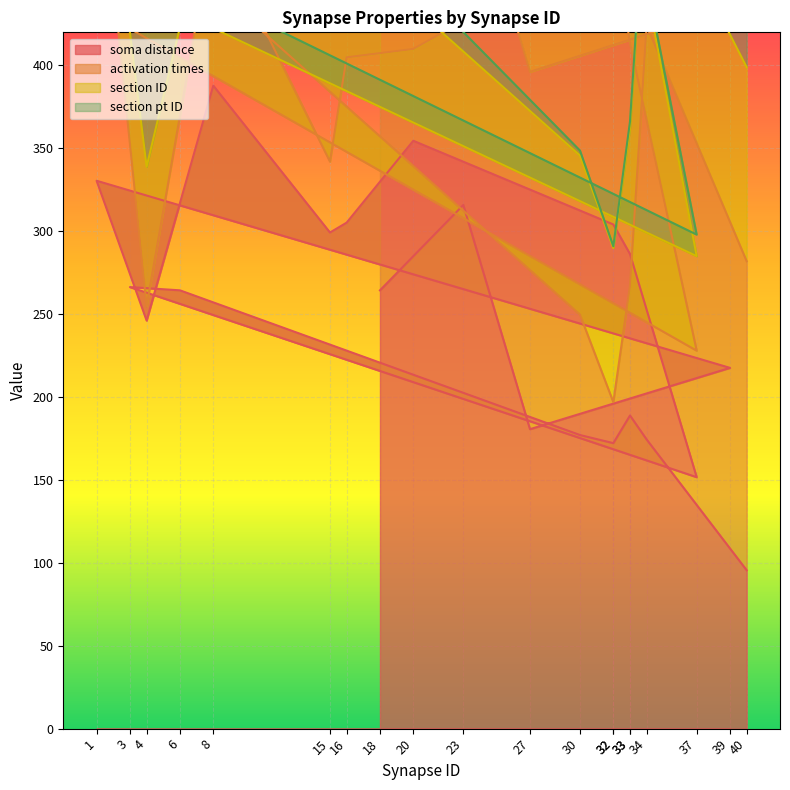

List the series in order of their peak value, lowest first.

section pt ID, section ID, activation times, soma distance